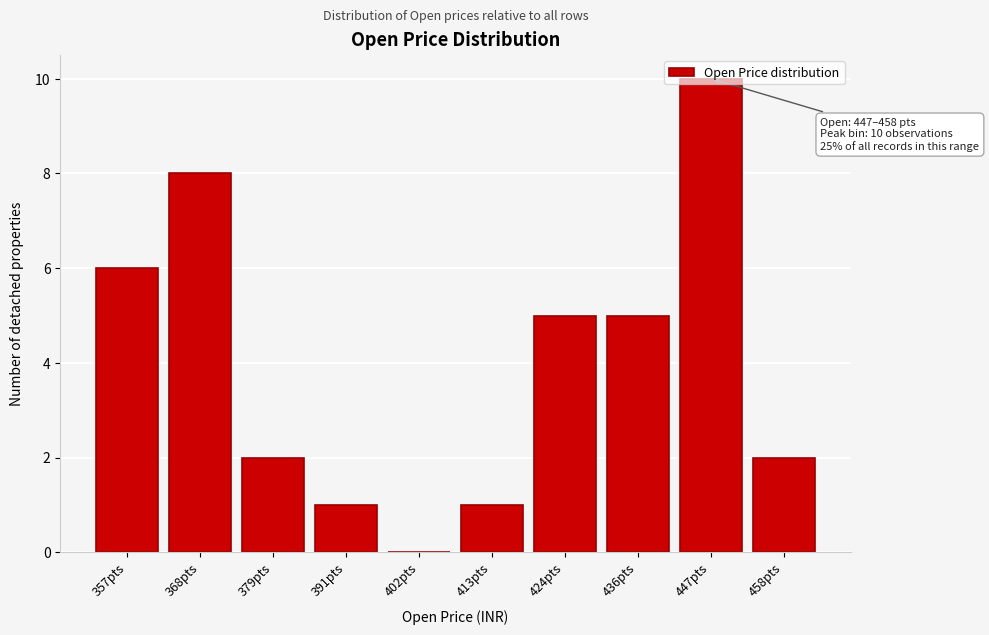

What is the maximum value shown in the chart?

10